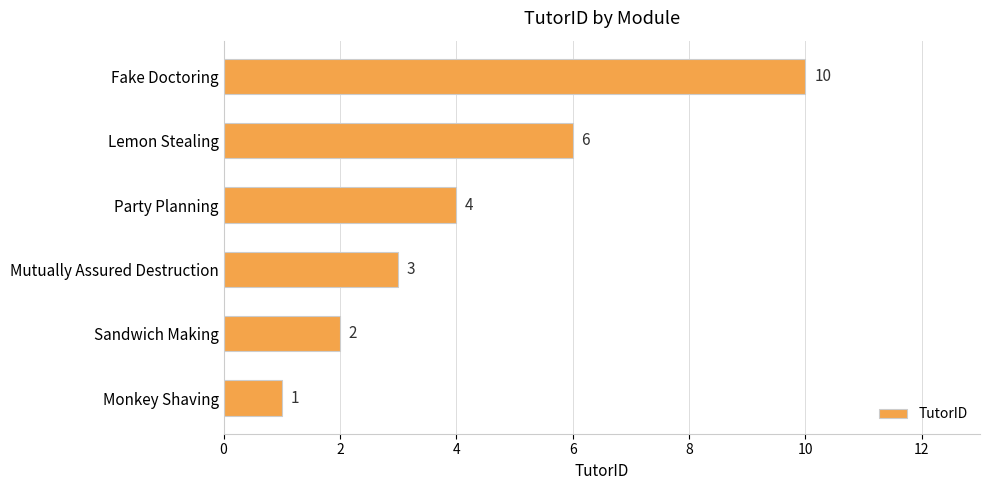

What is the sum of all values?

26